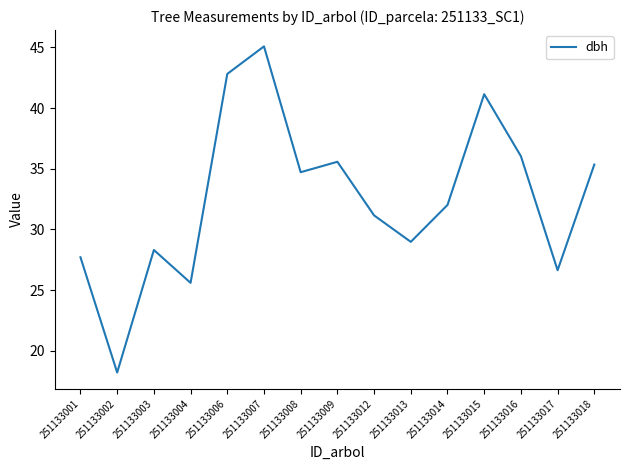

The chart shows a value of 34.7 at 251133008. True or false?

True